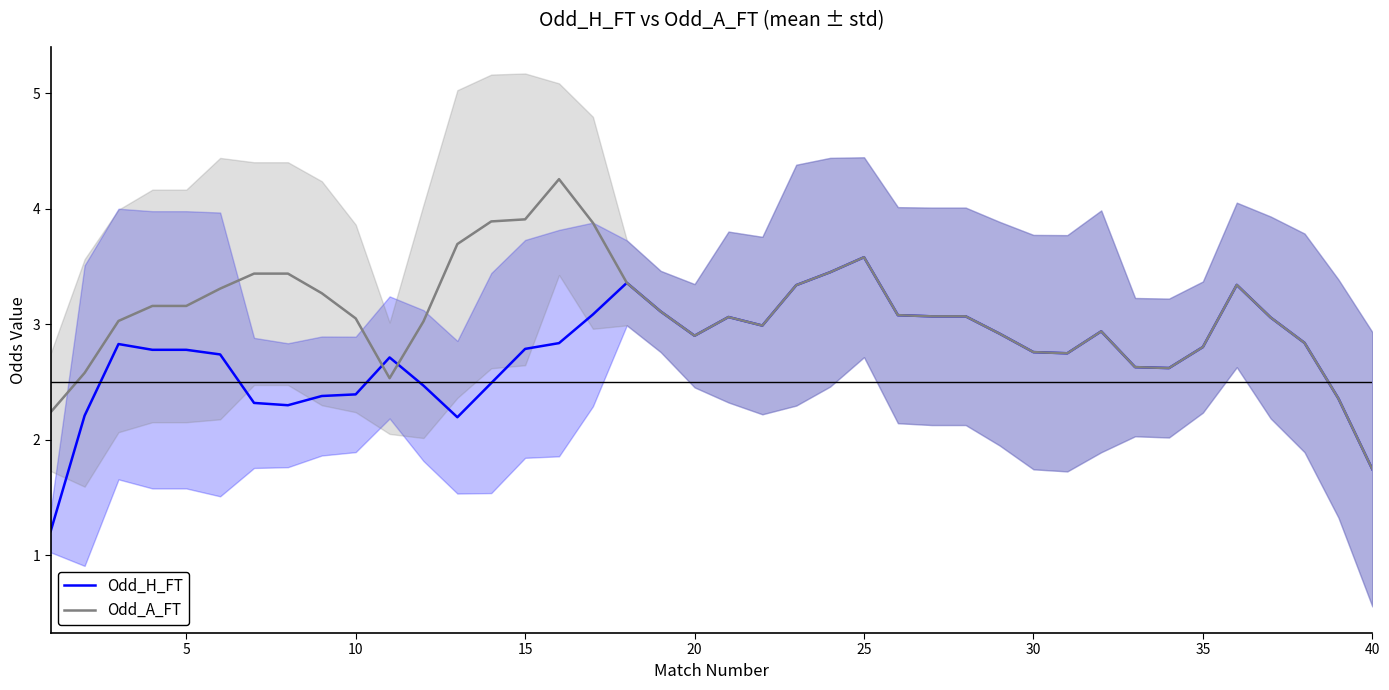

The value of Odd_H_FT at 40 is 1.7. True or false?

True